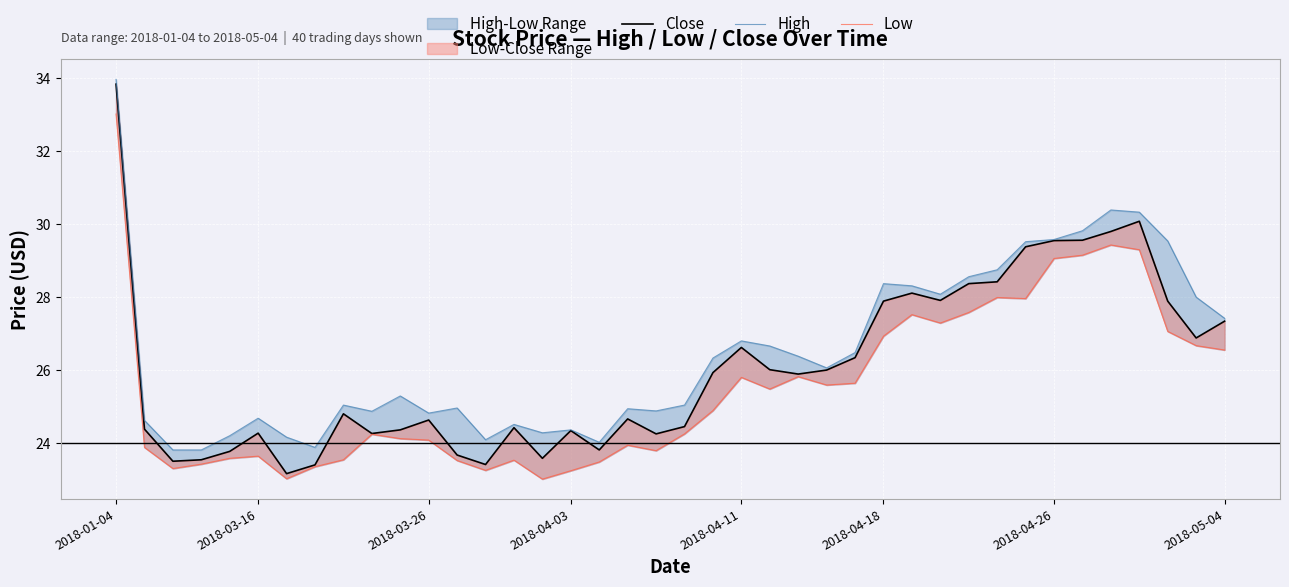

The value of High at 24 is 35.5. True or false?

False